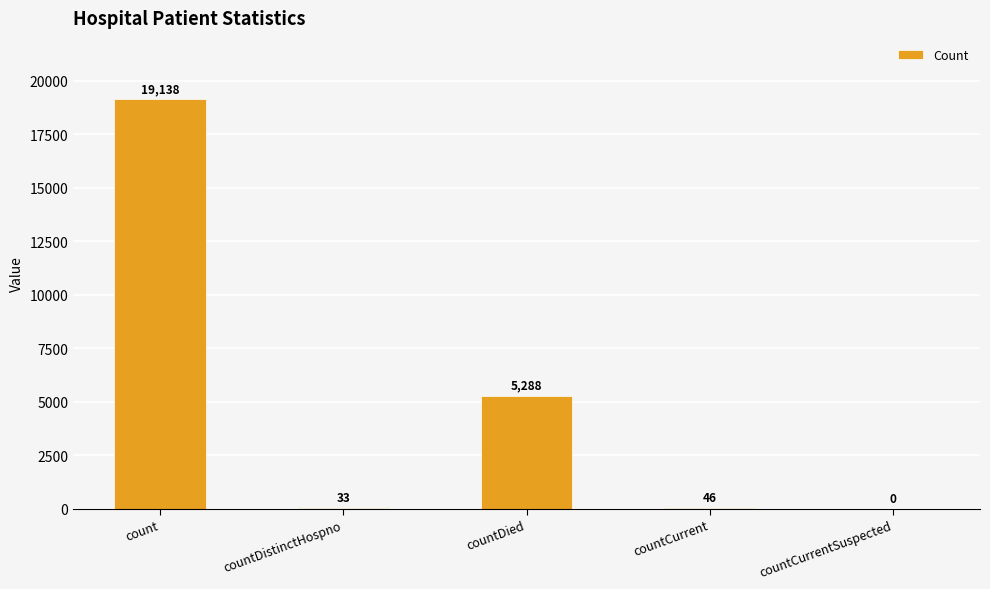

The value at count is 32121. True or false?

False